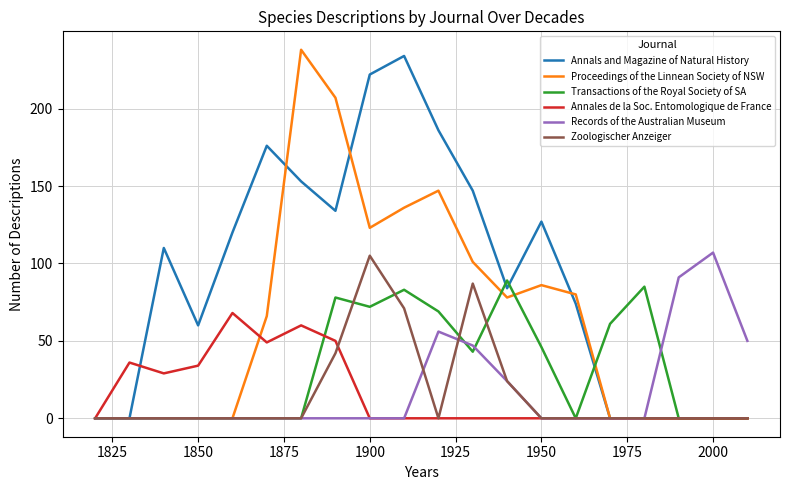

What is the difference between the maximum and minimum values in the Proceedings of the Linnean Society of NSW series?

238